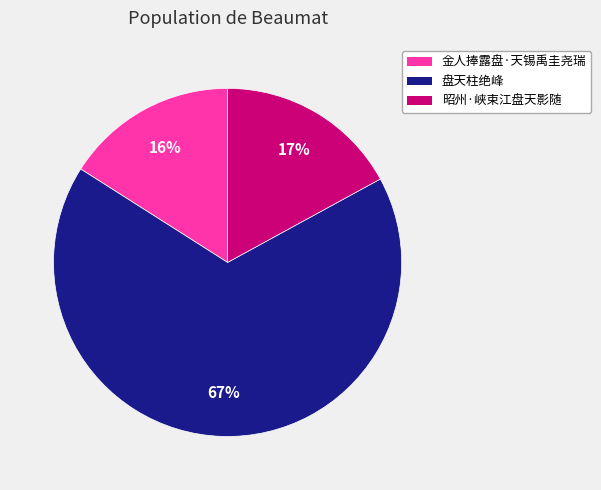

Is there any slice that represents more than half of the pie?

Yes